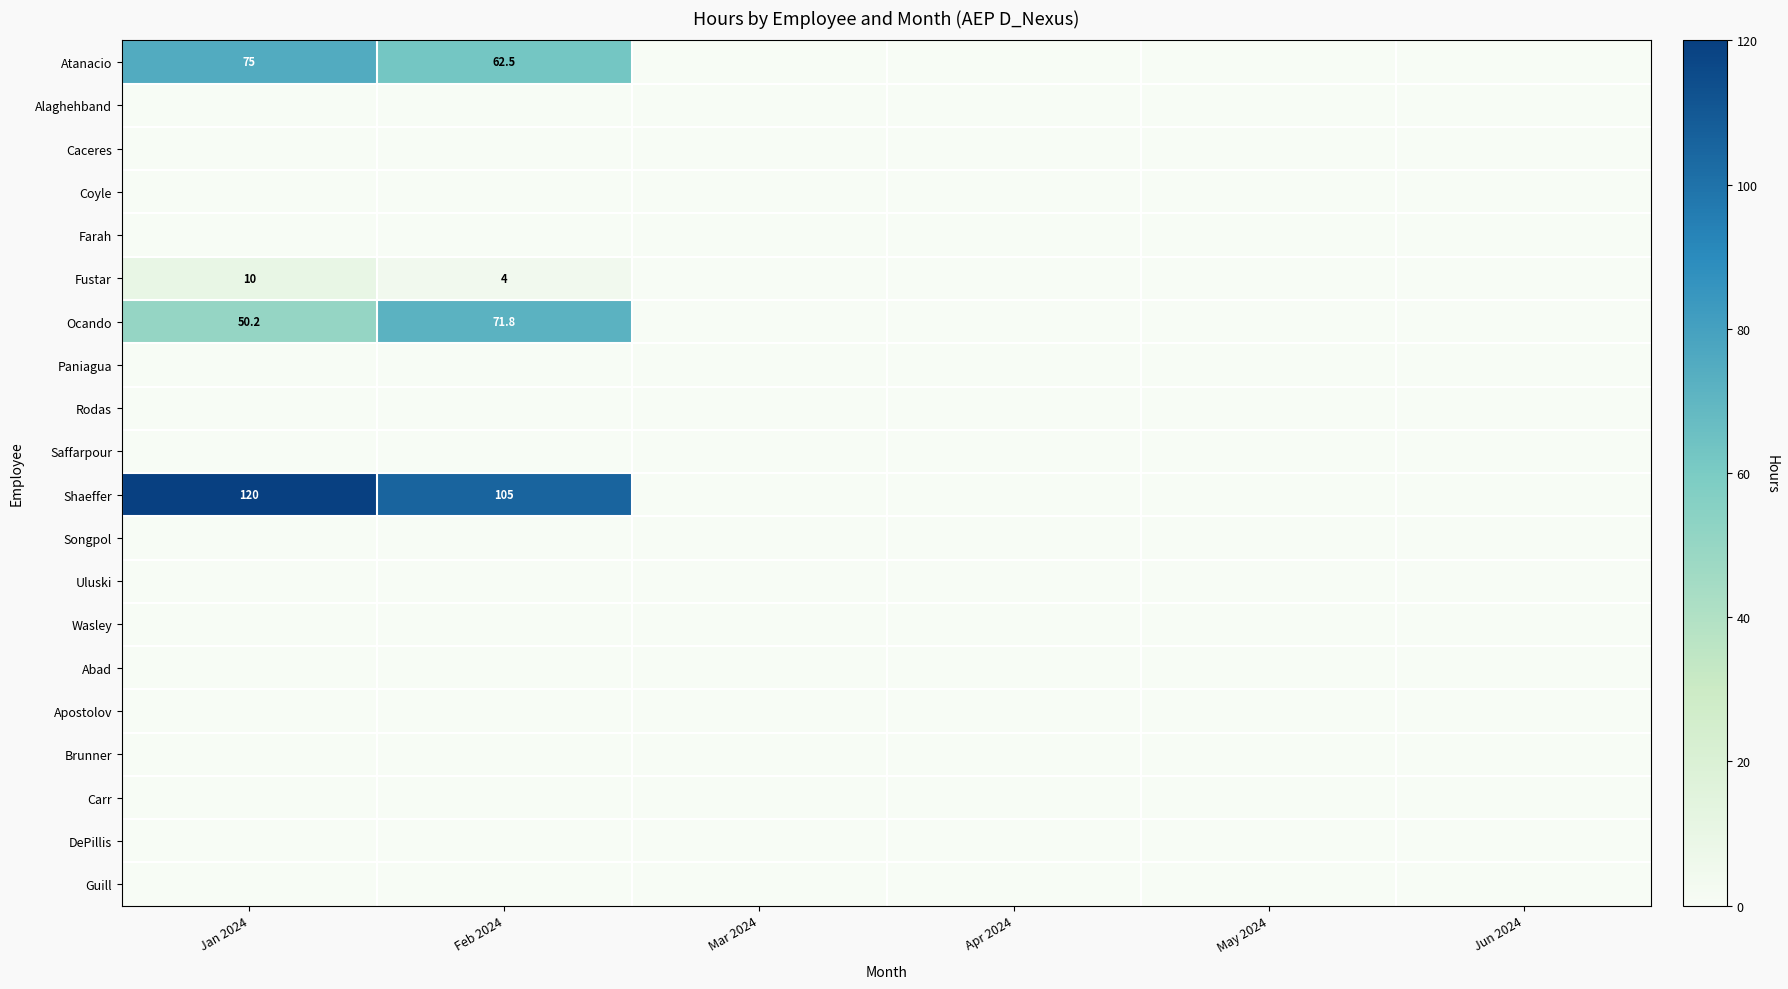

How many series are shown in this chart?

20